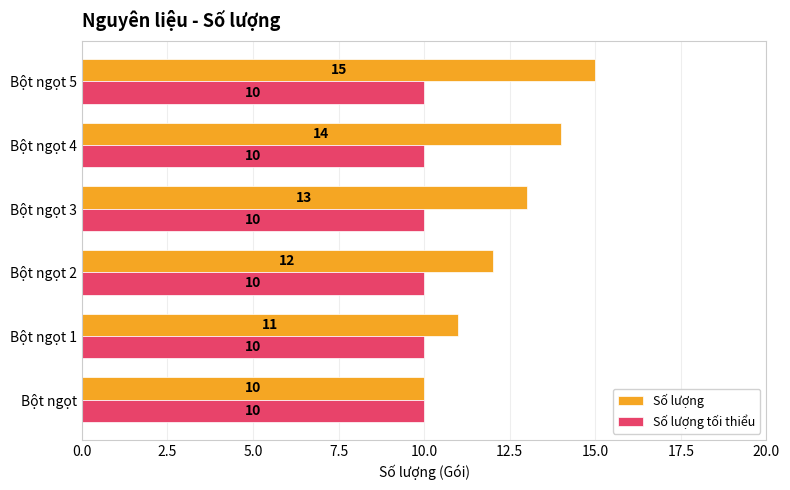

Which series has the widest spread of values?

Số lượng